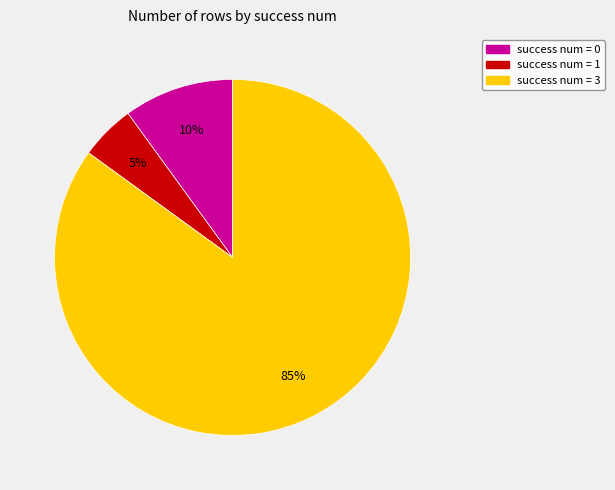

Approximately how many times larger is the value at success num = 0 compared to success num = 1?

2.0